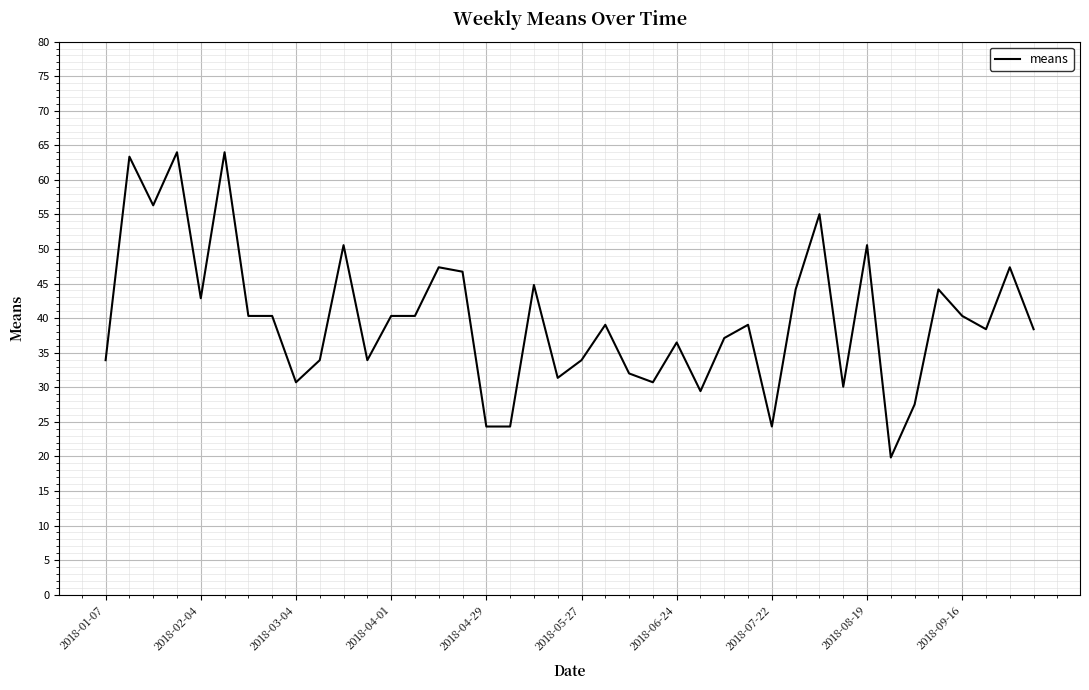

What is the greatest value displayed?

64.0